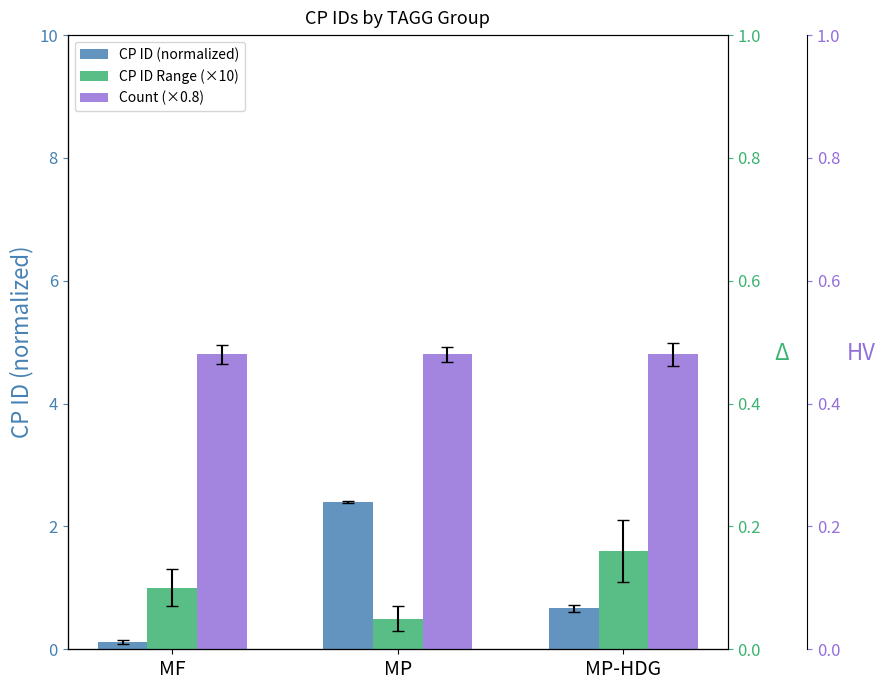

How many distinct data groups are displayed?

3